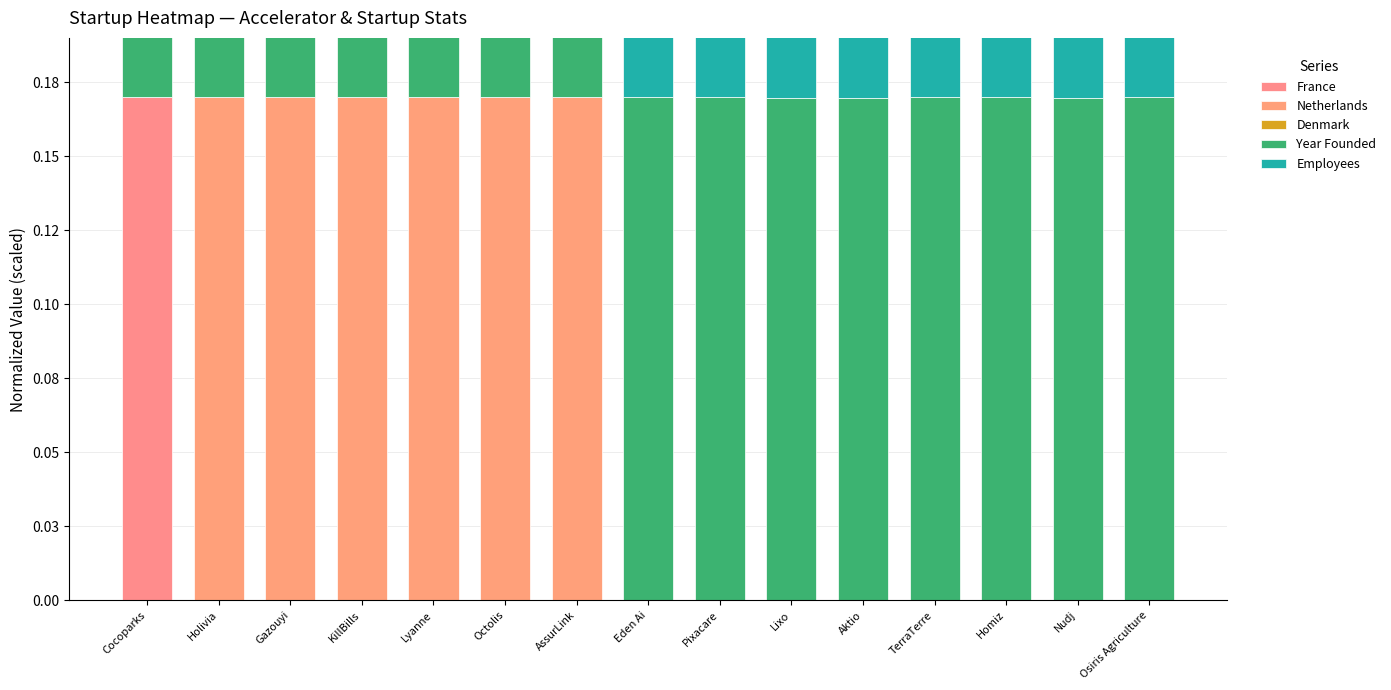

What is the label of the 12th bar from the right?

KillBills